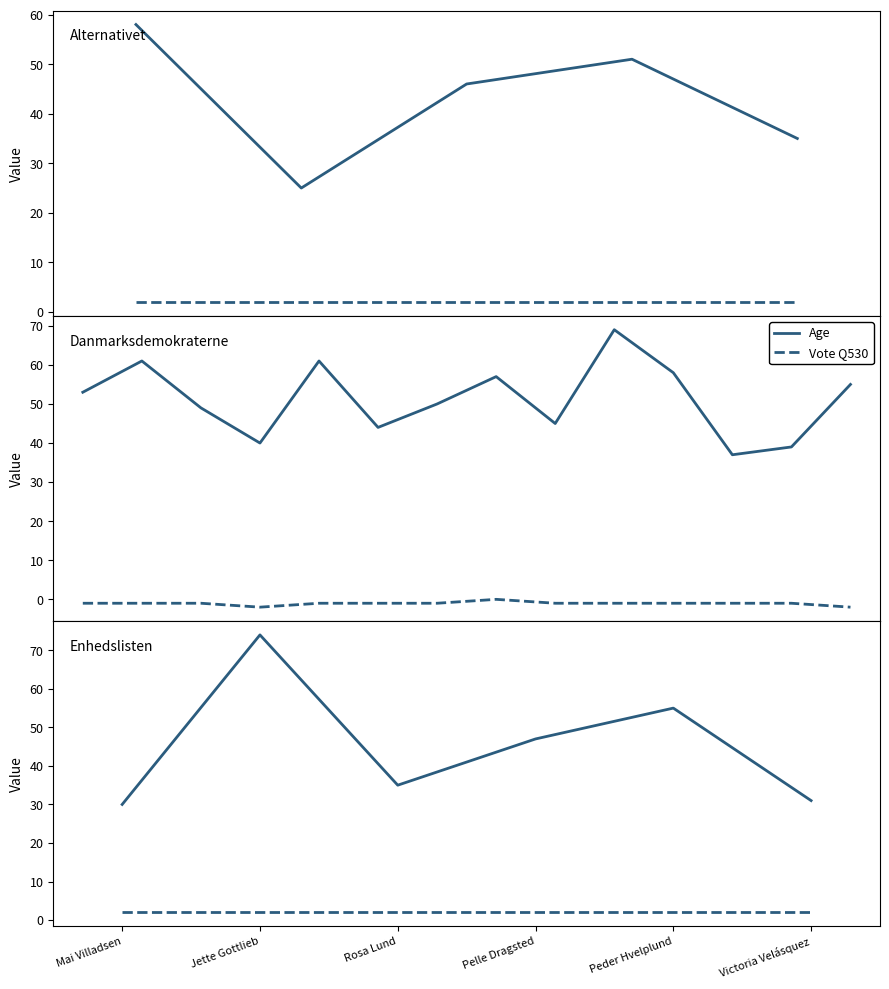

At which category does the chart reach its peak across all series?

Jette Gottlieb